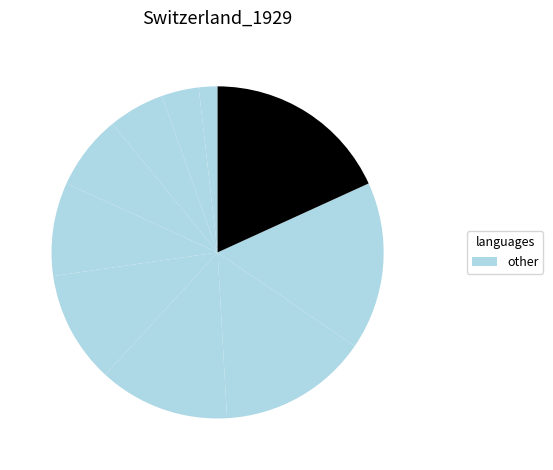

How many segments does this pie chart have?

10